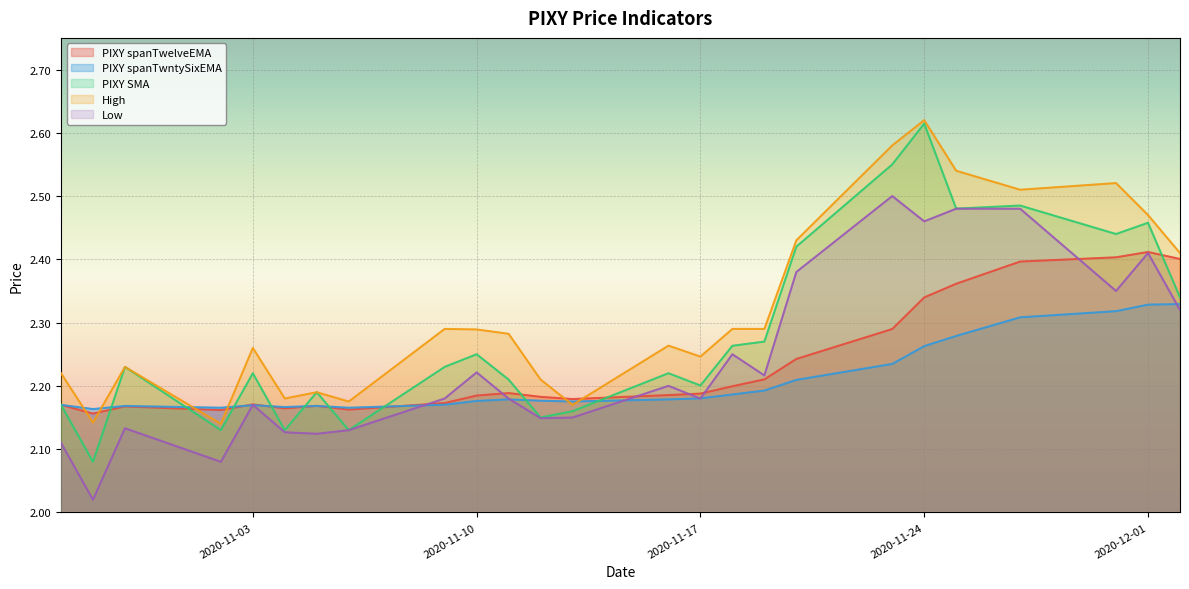

The Low series shows 0.7 at 2020-11-18. True or false?

False